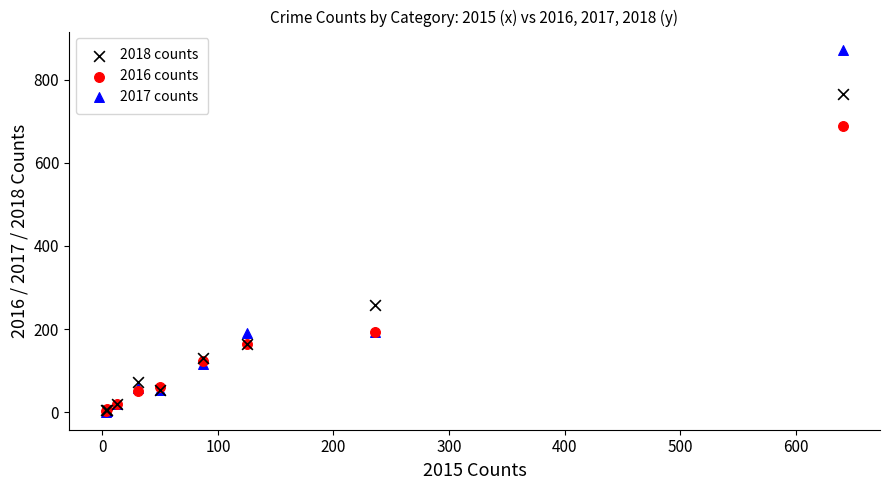

In the 2017 counts series, what Y value is closest to 437?

192